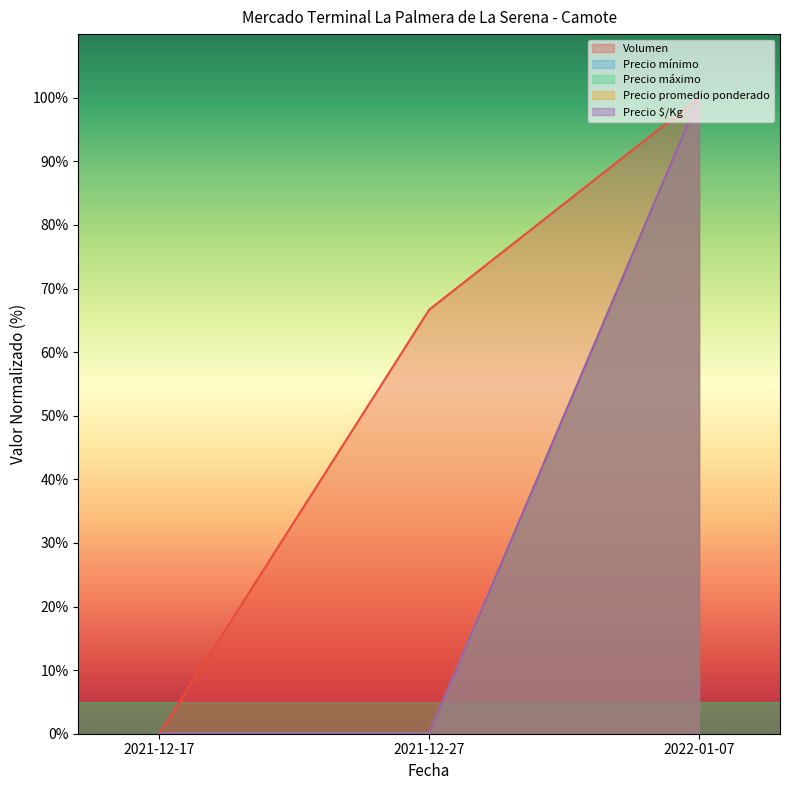

Rank the series by their maximum value, from highest to lowest.

Volumen, Precio mínimo, Precio máximo, Precio promedio ponderado, Precio $/Kg